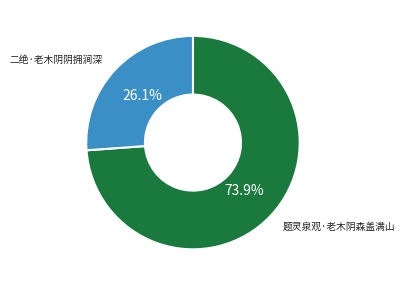

To the nearest percent, what percentage of the pie is 二绝·老木阴阴拥涧深?

26%